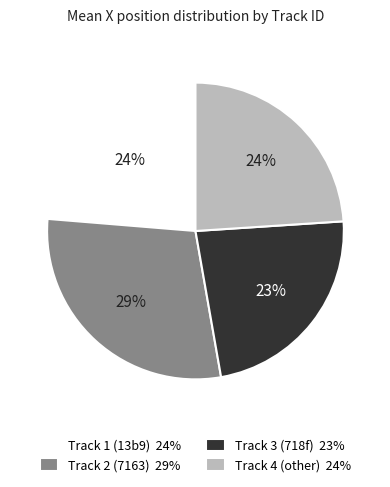

What is the ratio of the value at Track 2 (7163) 29% to the value at Track 4 (other) 24%?

1.2